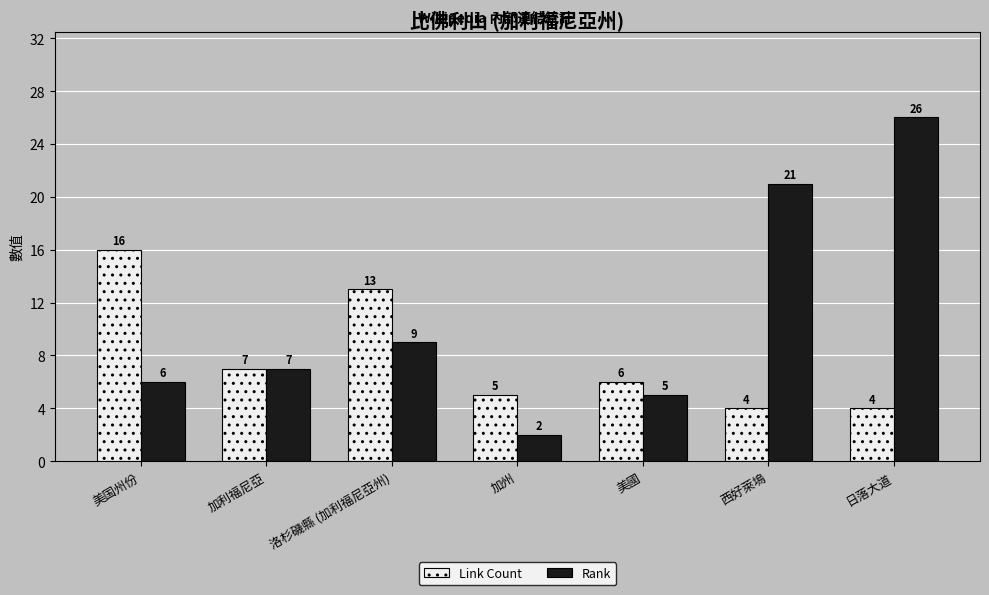

Reading right to left, list all the values displayed in this chart.

Link Count: 日落大道=4	西好萊塢=4	美國=6	加州=5	洛杉磯縣 (加利福尼亞州)=13	加利福尼亞=7	美国州份=16
Rank: 日落大道=26	西好萊塢=21	美國=5	加州=2	洛杉磯縣 (加利福尼亞州)=9	加利福尼亞=7	美国州份=6